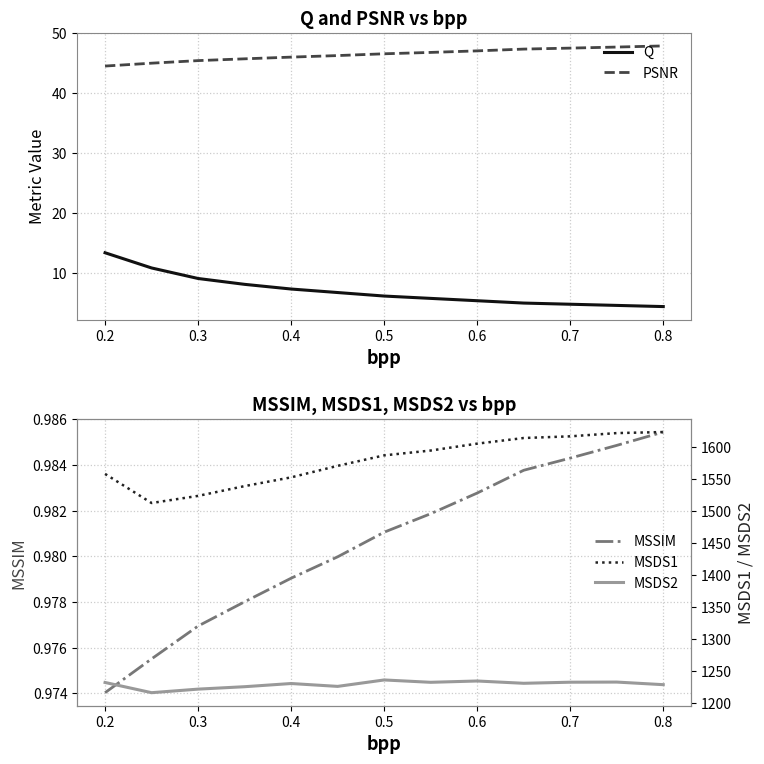

Which series has the largest total across all categories?

MSDS1